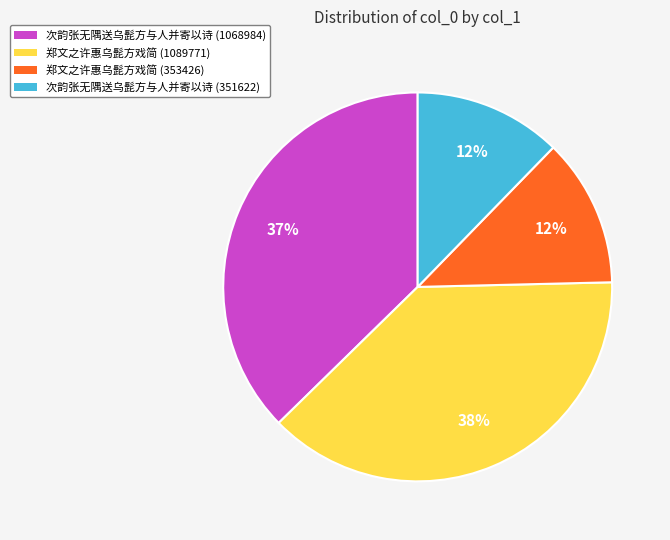

Is it true that 郑文之许惠乌髭方戏简 (353426) is 12% of the pie?

True